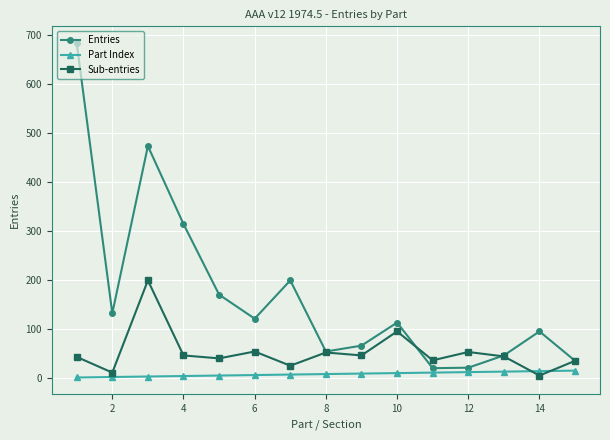

List the series in order of their overall mean, lowest first.

Part Index, Sub-entries, Entries